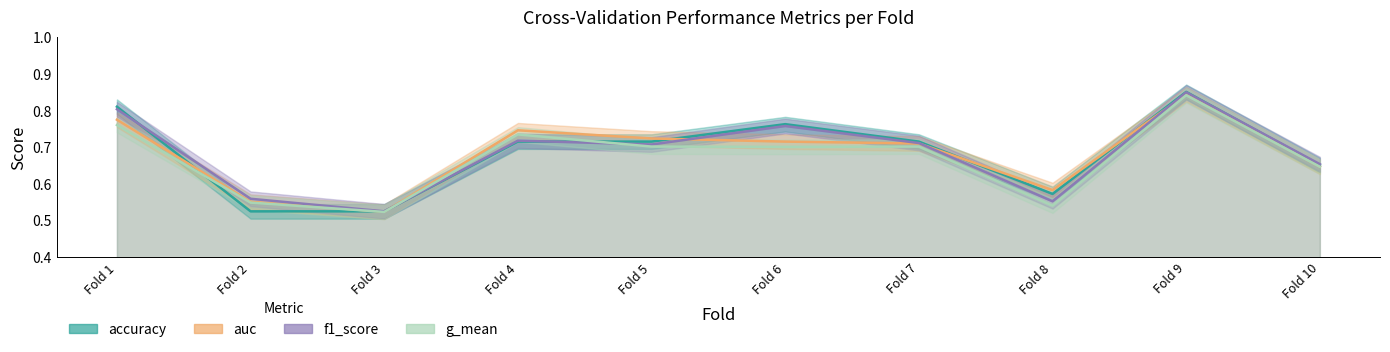

What is the difference between the maximum and minimum values in the f1_score series?

0.3